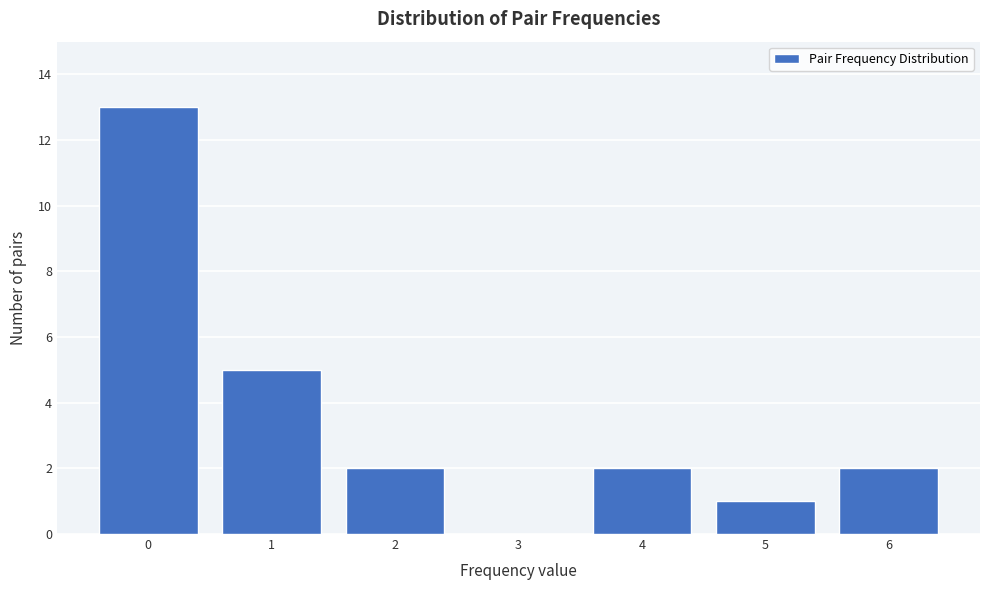

What is the height of the bar covering 4.5 to 5.5 on the x-axis? The values are not printed on the chart, so give them approximately, as read against the axis.

1